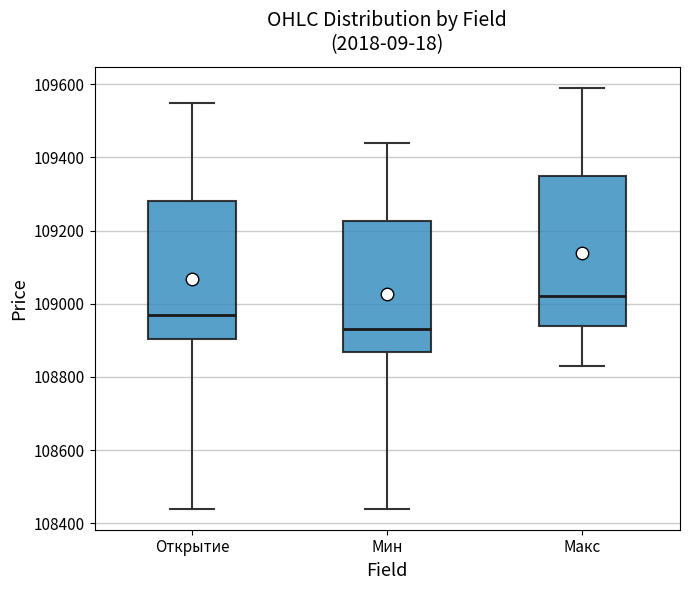

Reading left to right, read every box against the y-axis: the position of its median line, the range the box covers, and the ends of its whiskers. The values are not printed on the chart, so give them approximately, as read against the axis.

Открытие: median 108980, box 108900 to 109280, whiskers 108440 to 109560
Мин: median 108940, box 108860 to 109220, whiskers 108440 to 109440
Макс: median 109020, box 108940 to 109360, whiskers 108840 to 109600